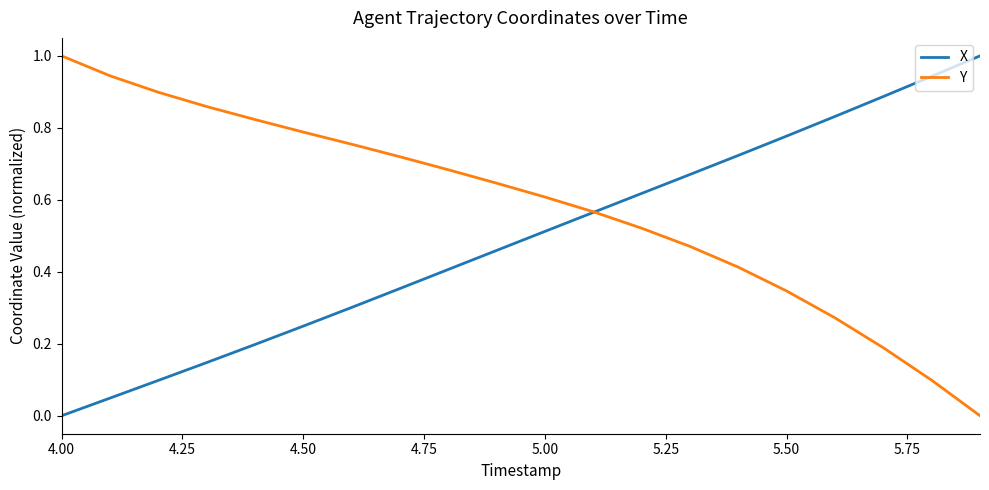

Which series has the largest total across all categories?

Y